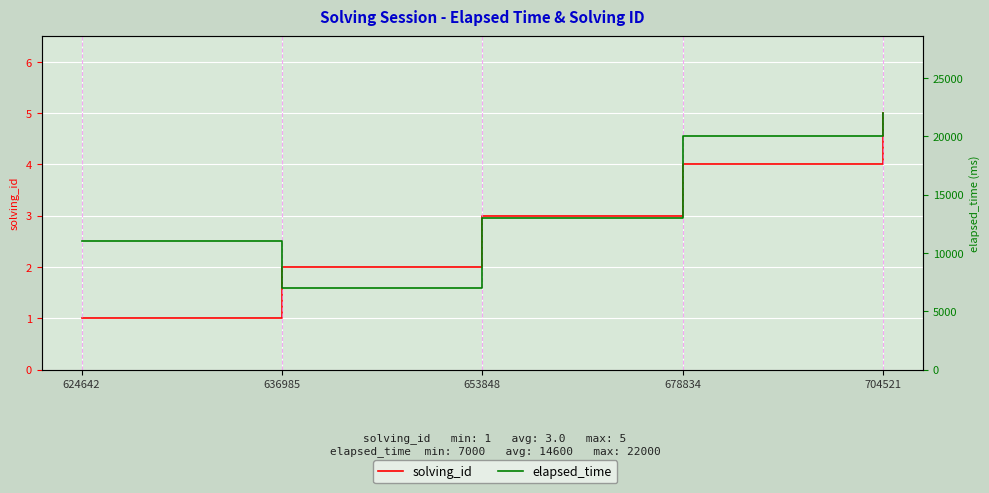

List the series in order of their overall mean, highest first.

elapsed_time, solving_id